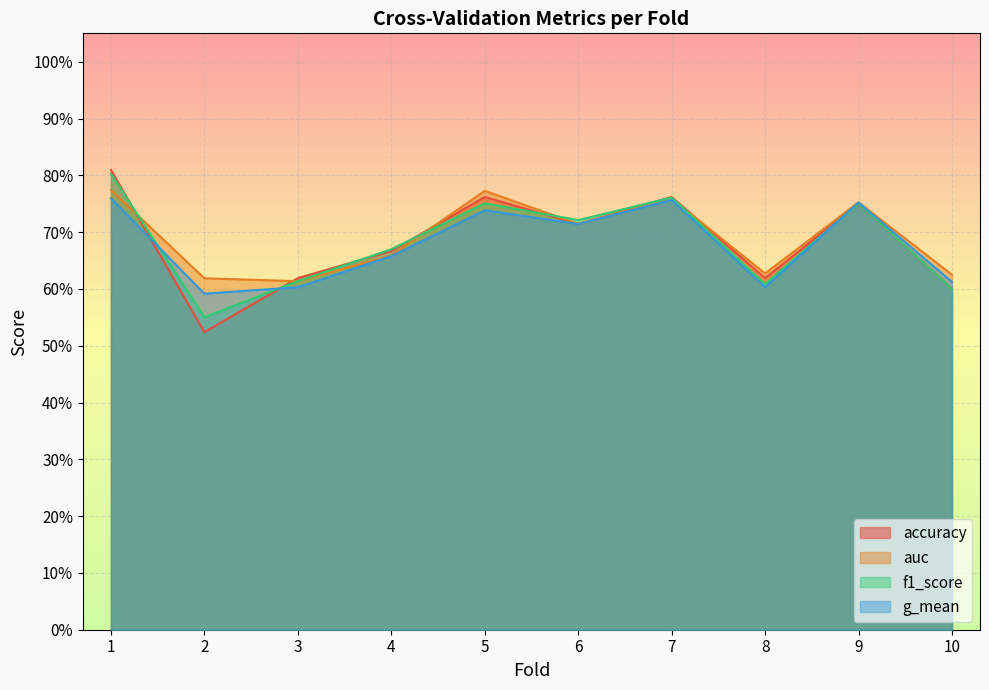

What is the sum of all f1_score values?

6.8